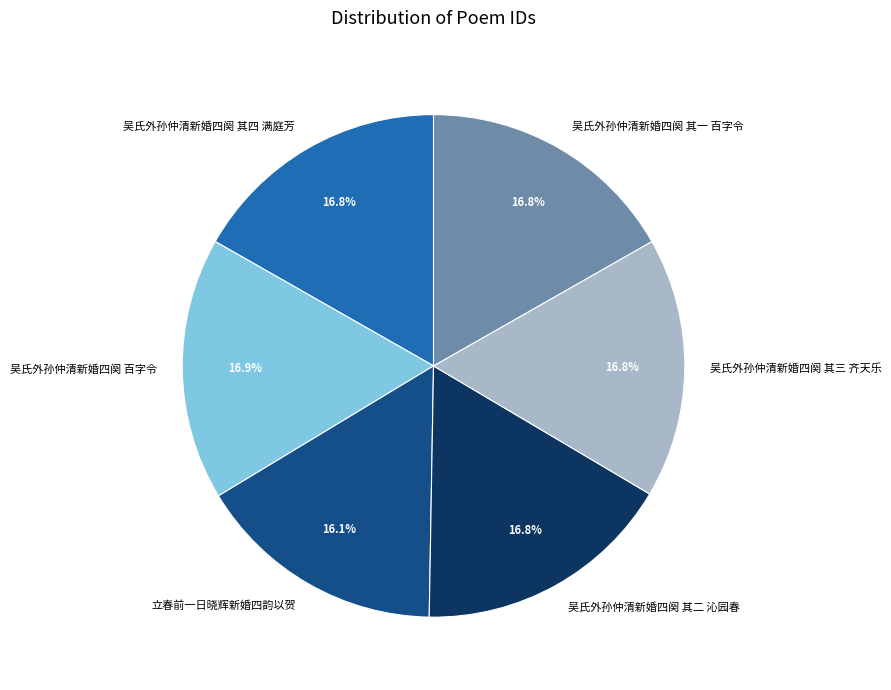

Do 立春前一日晓辉新婚四韵以贺 and 吴氏外孙仲清新婚四阕 其一 百字令 together represent more than half of the pie?

No